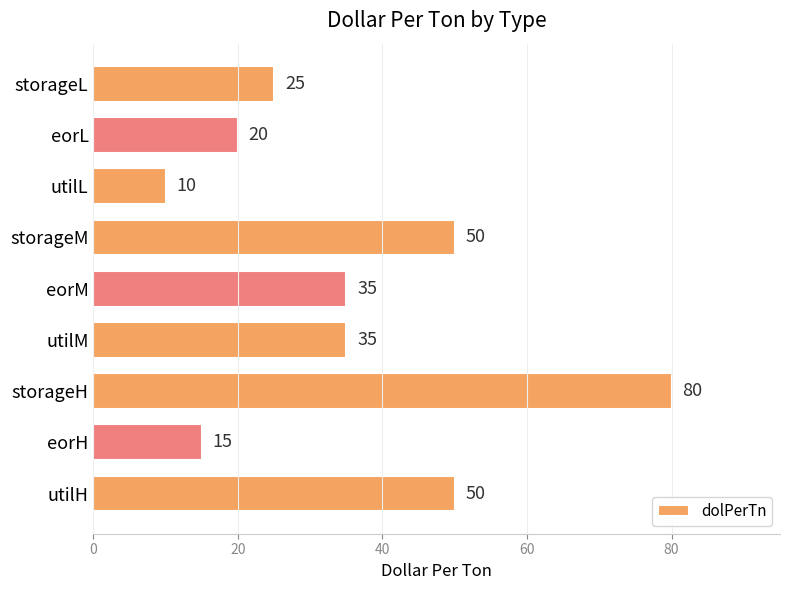

How many data points are less than 35?

4